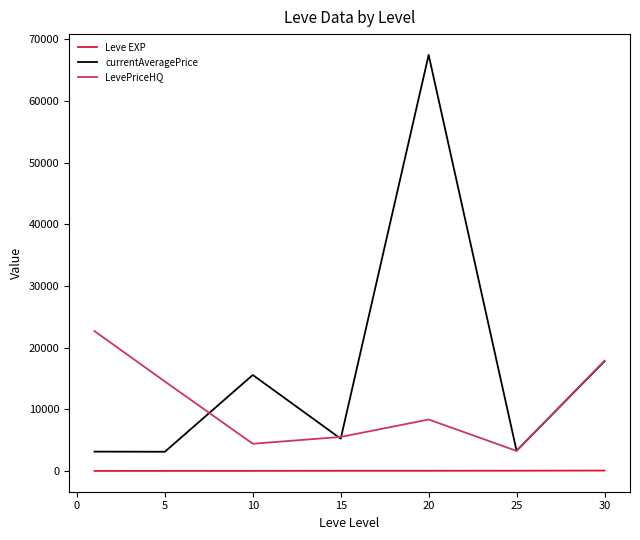

Which series has the widest spread of values?

currentAveragePrice